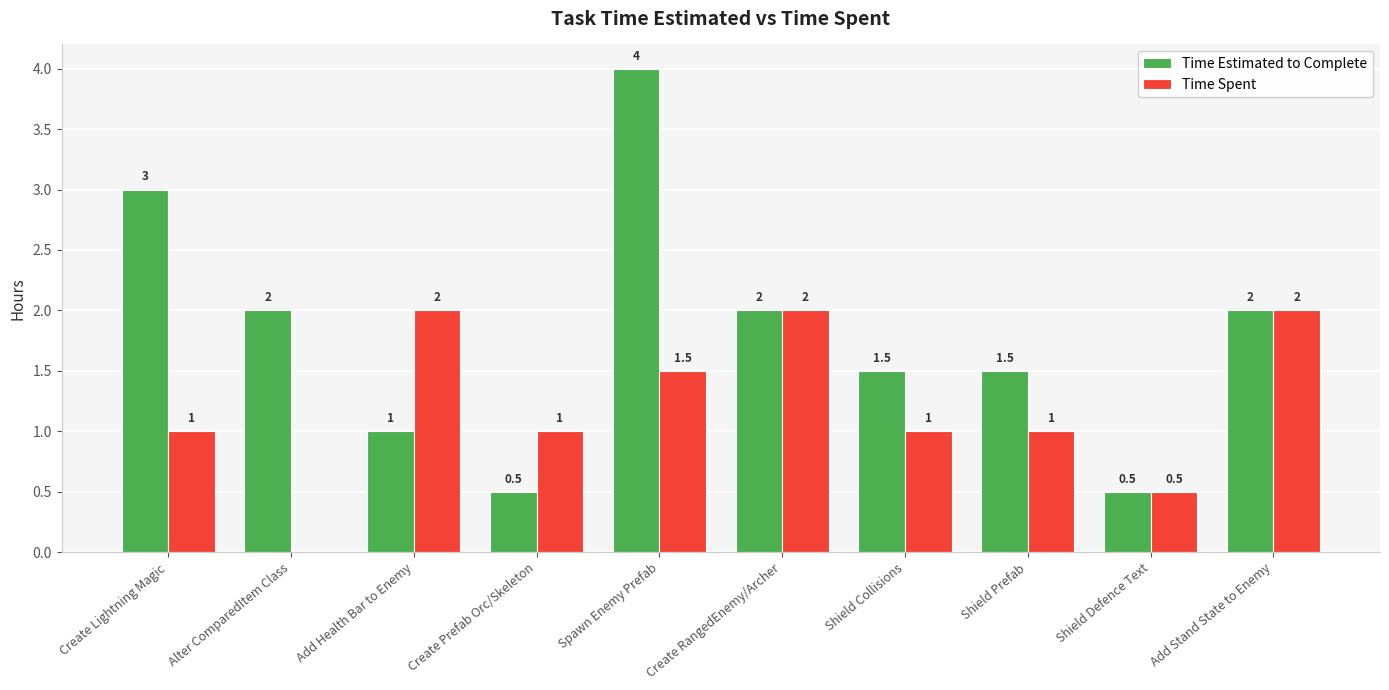

Which series has the largest range (max minus min)?

Time Estimated to Complete